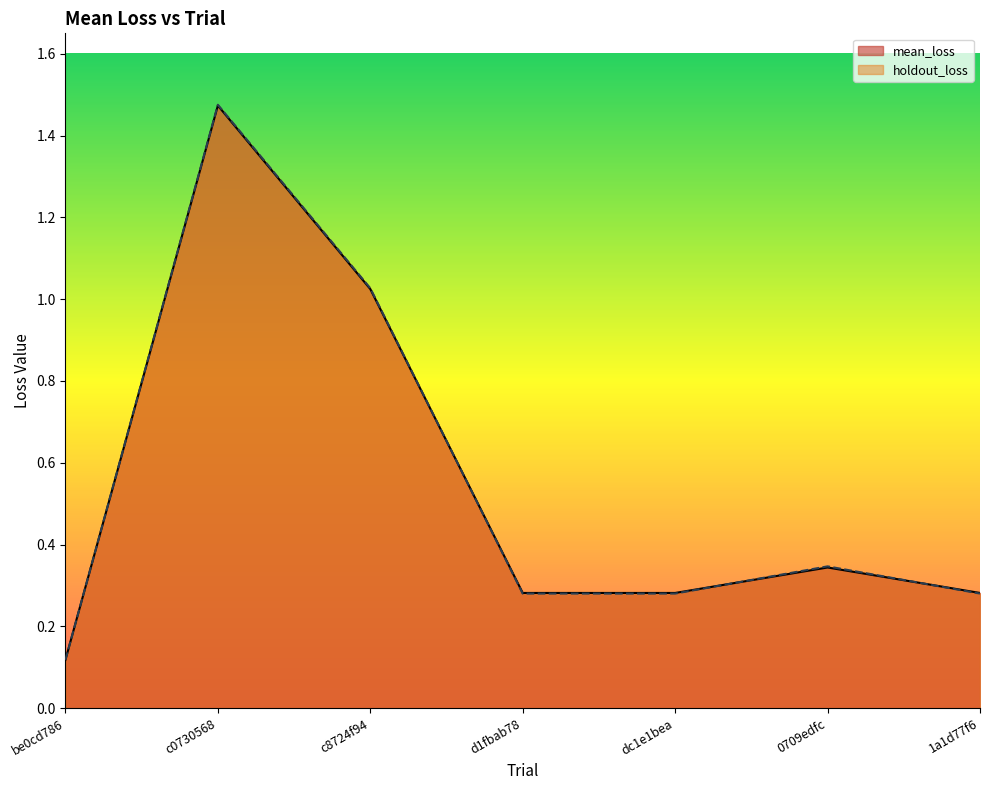

How many lines are shown in the chart?

2